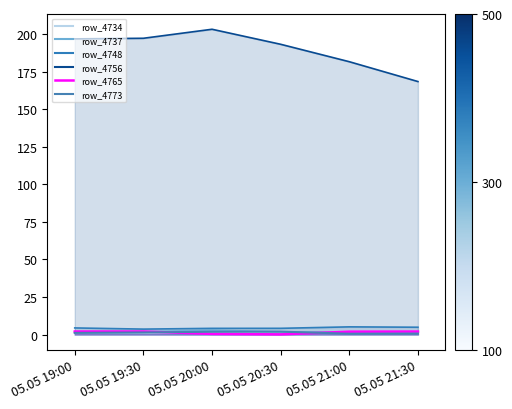

What are all the series names shown in the legend?

row_4734, row_4737, row_4748, row_4756, row_4765, row_4773